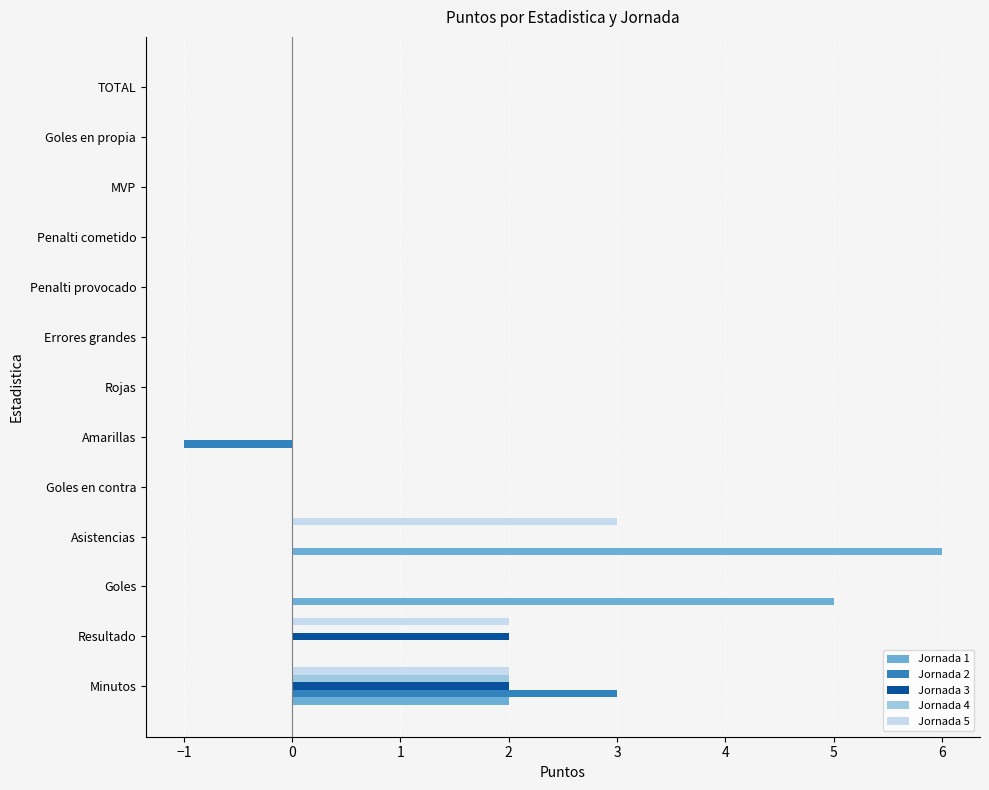

Count the number of data series in this chart.

5